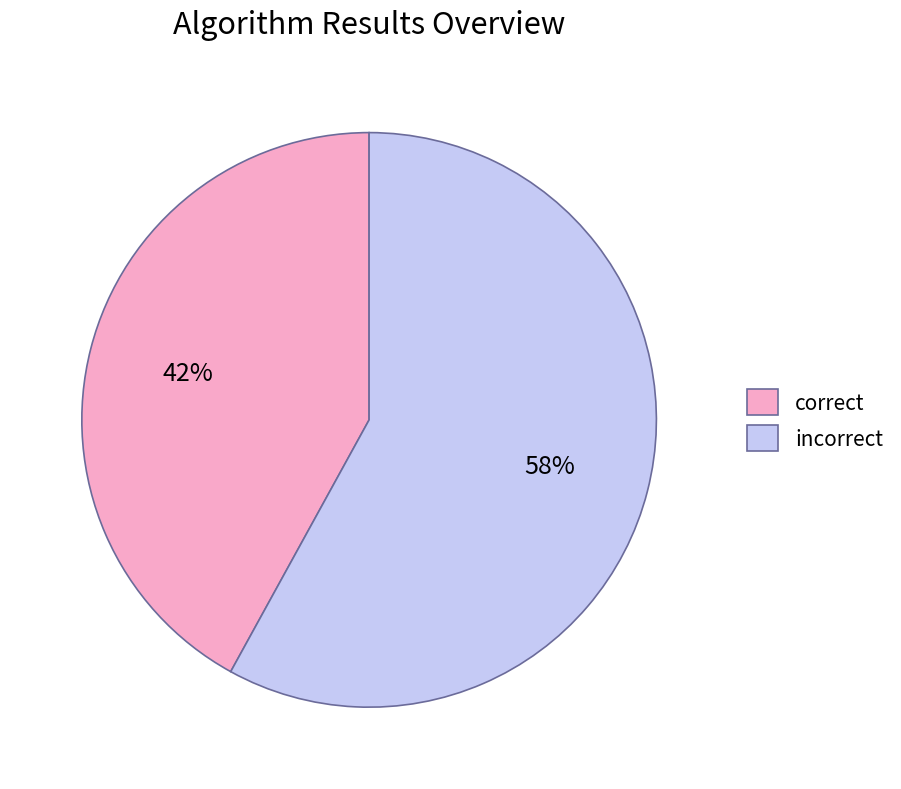

Which category has the smallest portion of the pie?

correct